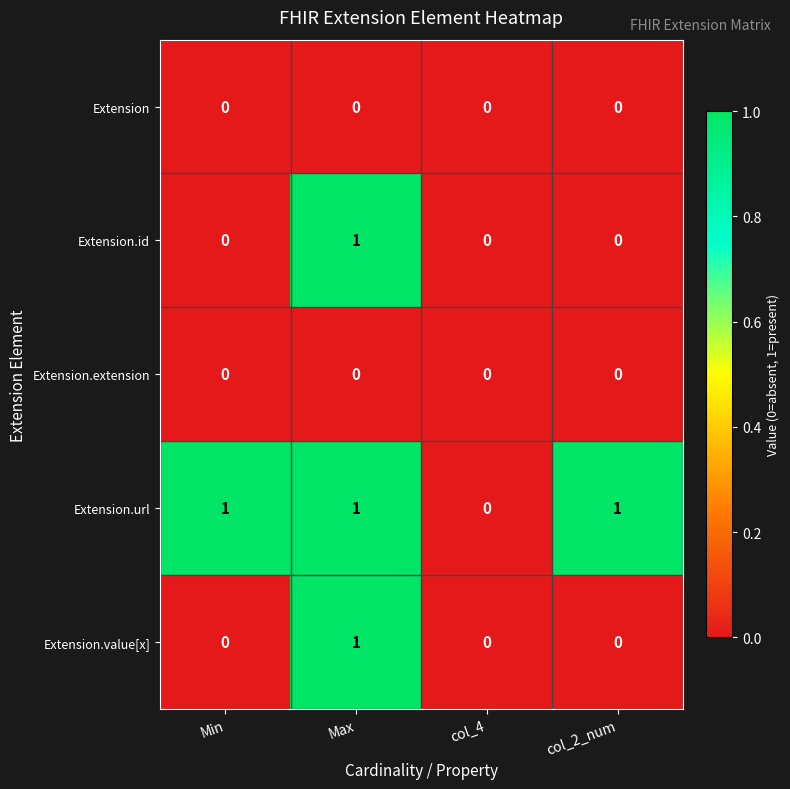

What is the total value across all series at Max?

3